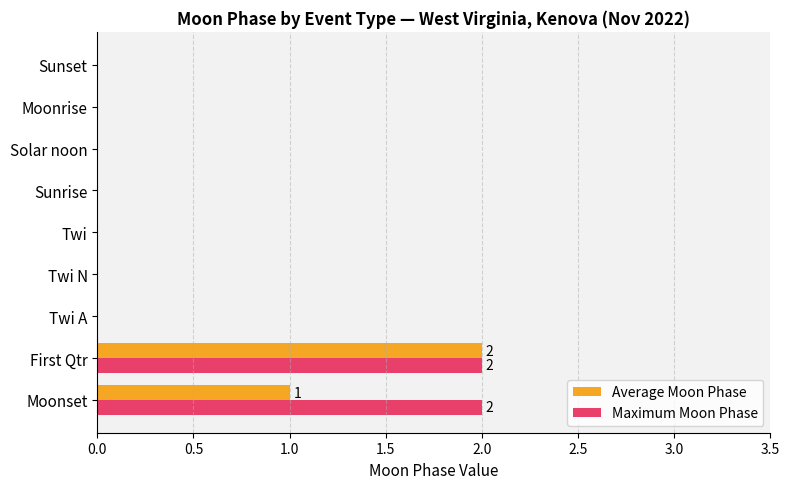

True or false: Maximum Moon Phase has a value of 1 at Solar noon.

False